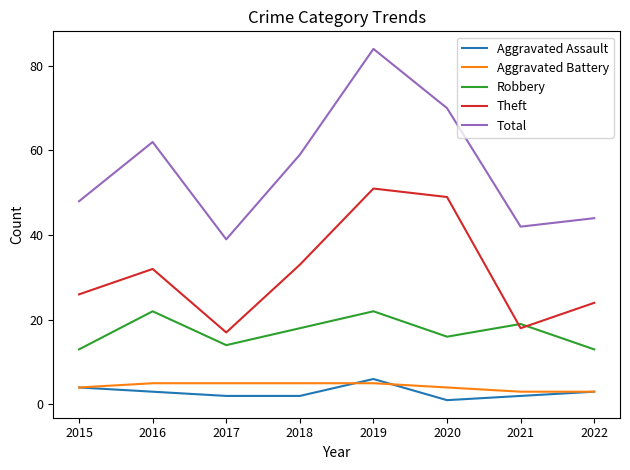

Which series has the widest spread of values?

Total